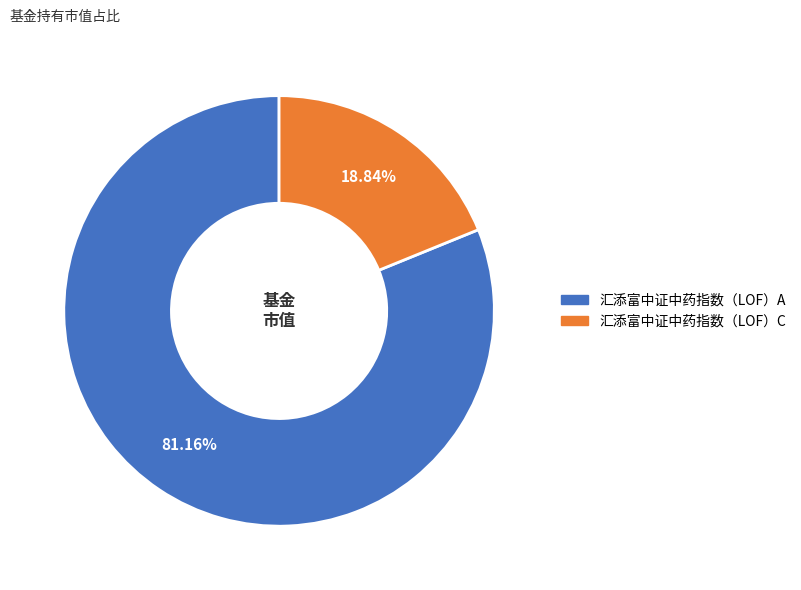

How many segments does this pie chart have?

2